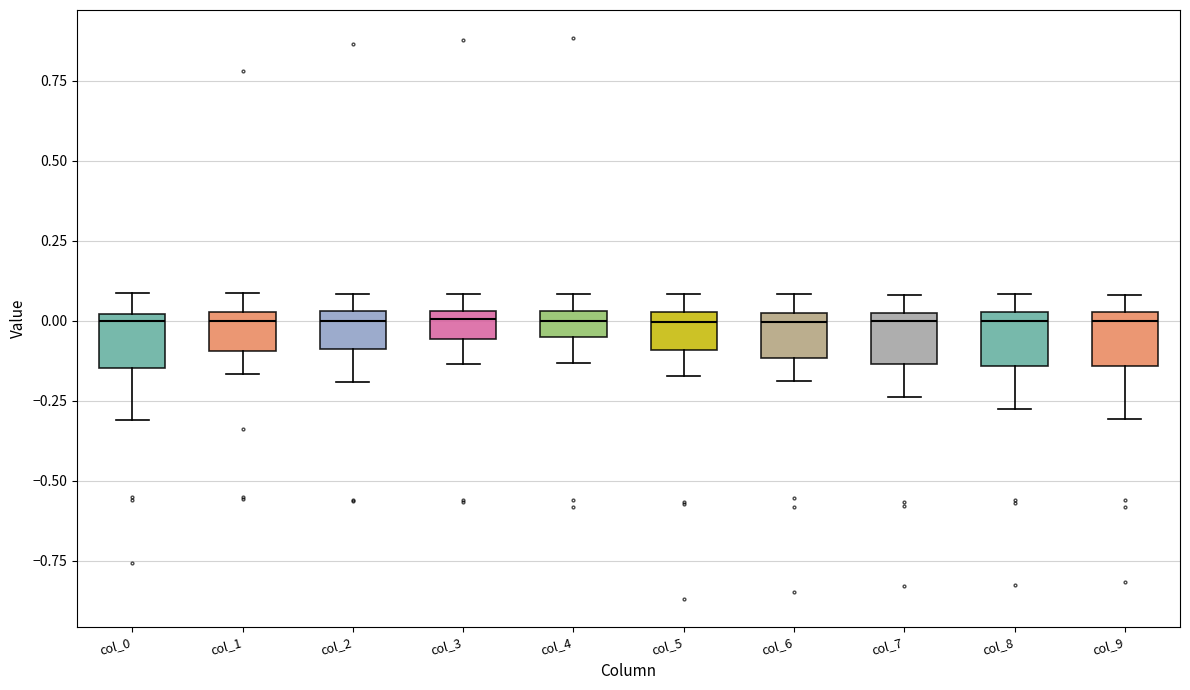

Reading left to right, transcribe this box plot: for each box, give where its median line is, the range the box spans, and where its two whiskers end, as read against the y-axis. The values are not printed on the chart, so give them approximately, as read against the axis.

col_0: median 0.00 (just below the box's upper edge), box -0.15 to 0.00, whiskers -0.30 to 0.10
col_1: median 0.00, box -0.10 to 0.05, whiskers -0.15 to 0.10
col_2: median 0.00, box -0.10 to 0.05, whiskers -0.20 to 0.10
col_3: median 0.00, box -0.05 to 0.05, whiskers -0.15 to 0.10
col_4: median 0.00, box -0.05 to 0.05, whiskers -0.15 to 0.10
col_5: median 0.00, box -0.10 to 0.05, whiskers -0.15 to 0.10
col_6: median 0.00 (just below the box's upper edge), box -0.10 to 0.00, whiskers -0.20 to 0.10
col_7: median 0.00 (just below the box's upper edge), box -0.15 to 0.00, whiskers -0.25 to 0.10
col_8: median 0.00, box -0.15 to 0.05, whiskers -0.30 to 0.10
col_9: median 0.00, box -0.15 to 0.05, whiskers -0.30 to 0.10